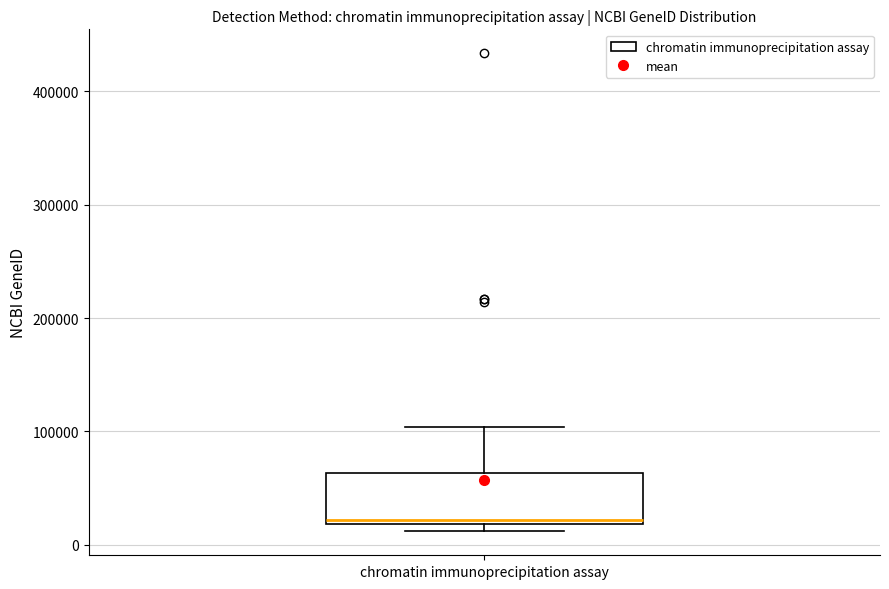

Read this box plot against the y-axis: the position of the median line, the range covered by the box, and the ends of both whiskers. The values are not printed on the chart, so give them approximately, as read against the axis.

median 20000 (just above the box's lower edge), box 20000 to 60000, whiskers 10000 to 100000